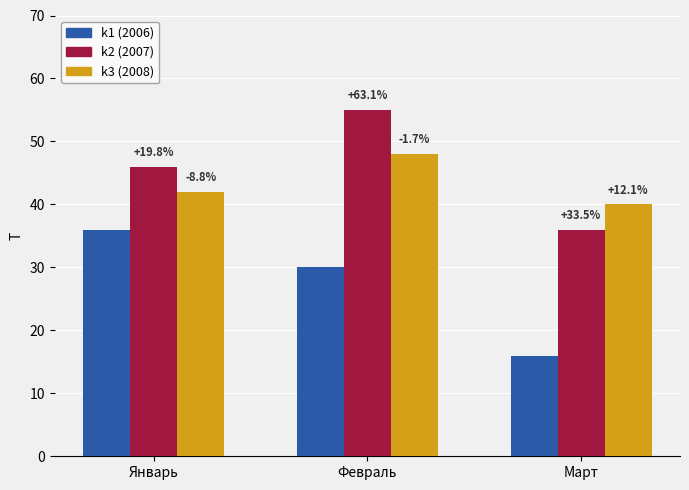

Between Февраль and Март, which series saw the biggest shift?

k2 (2007)